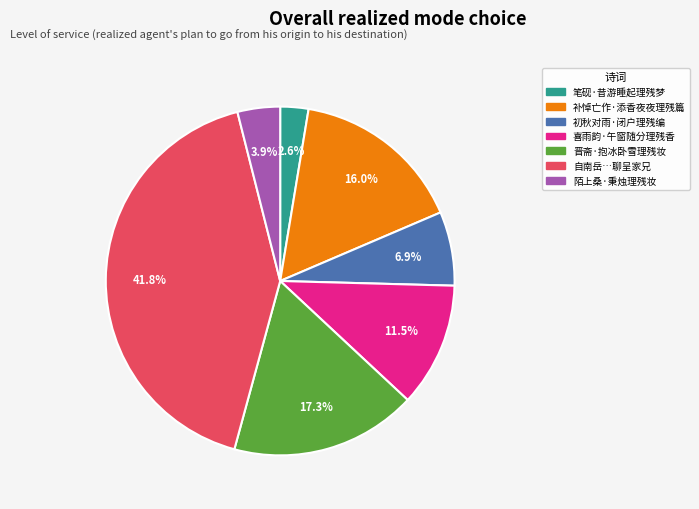

Between 晋斋·抱冰卧雪理残妆 and 喜雨韵·午窗随分理残香, which is larger?

晋斋·抱冰卧雪理残妆